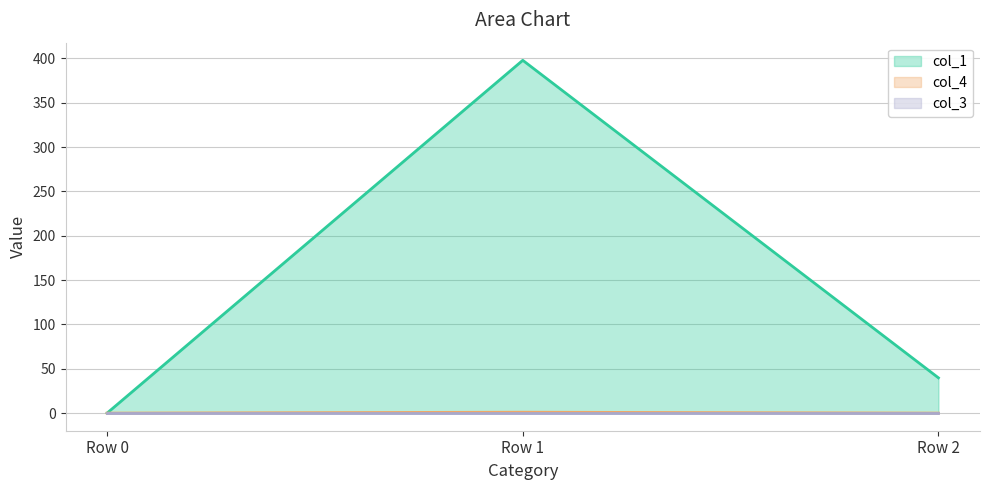

How many data points does each series have?

3